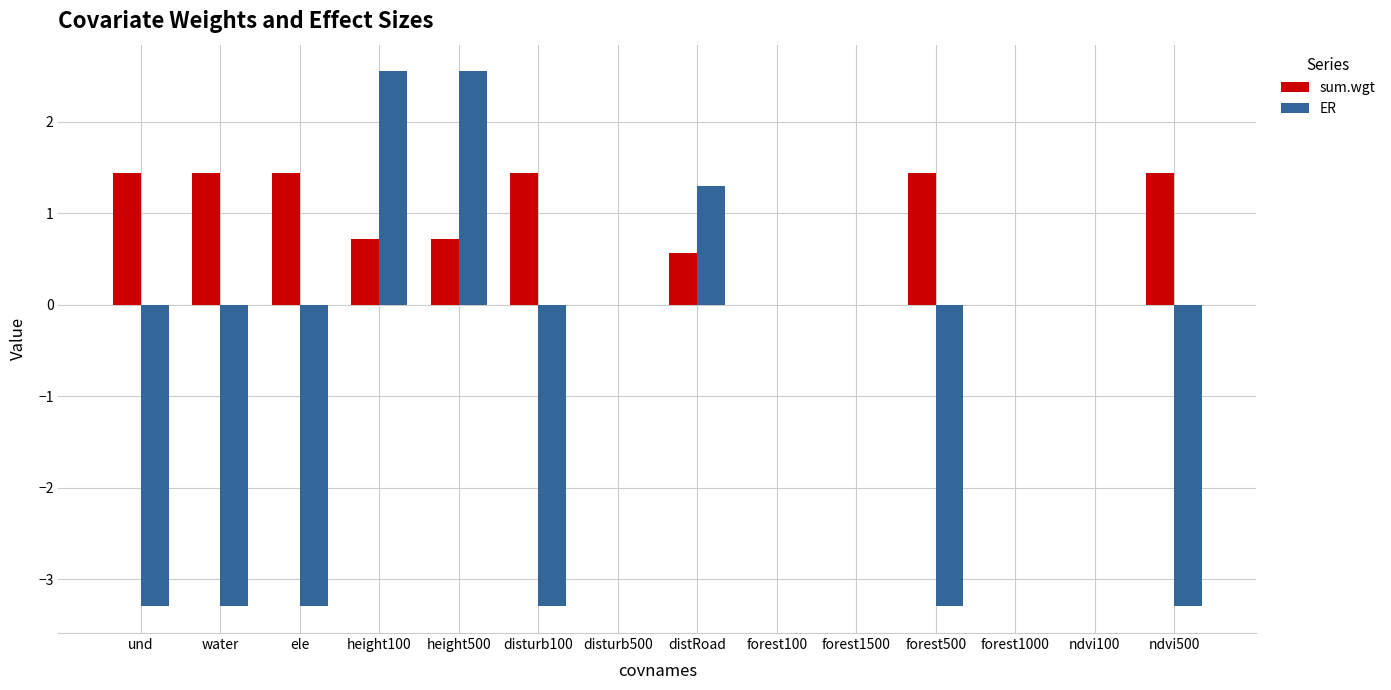

What is the total value across all series at forest500?

-1.9